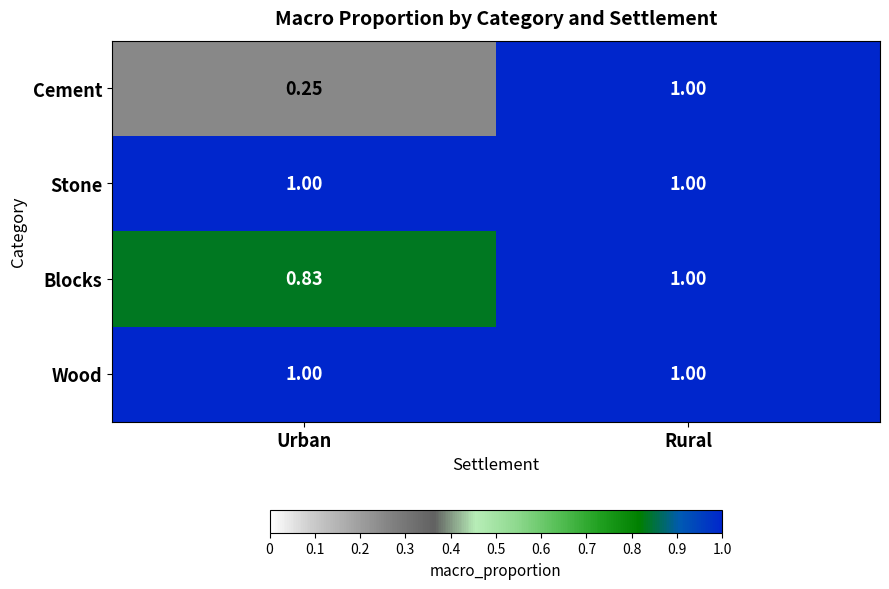

Rank the categories by Cement value from highest to lowest.

Rural, Urban